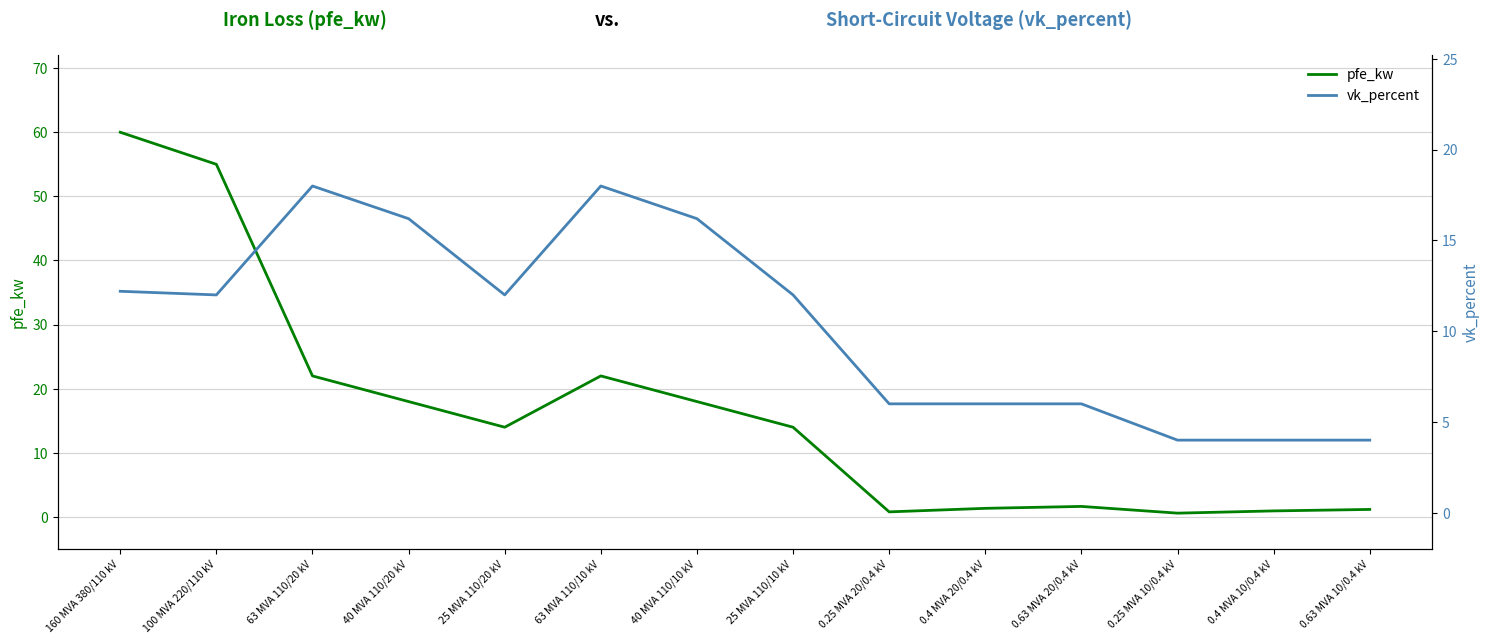

Where do vk_percent and pfe_kw first cross each other?

25 MVA 110/10 kV and 0.25 MVA 20/0.4 kV